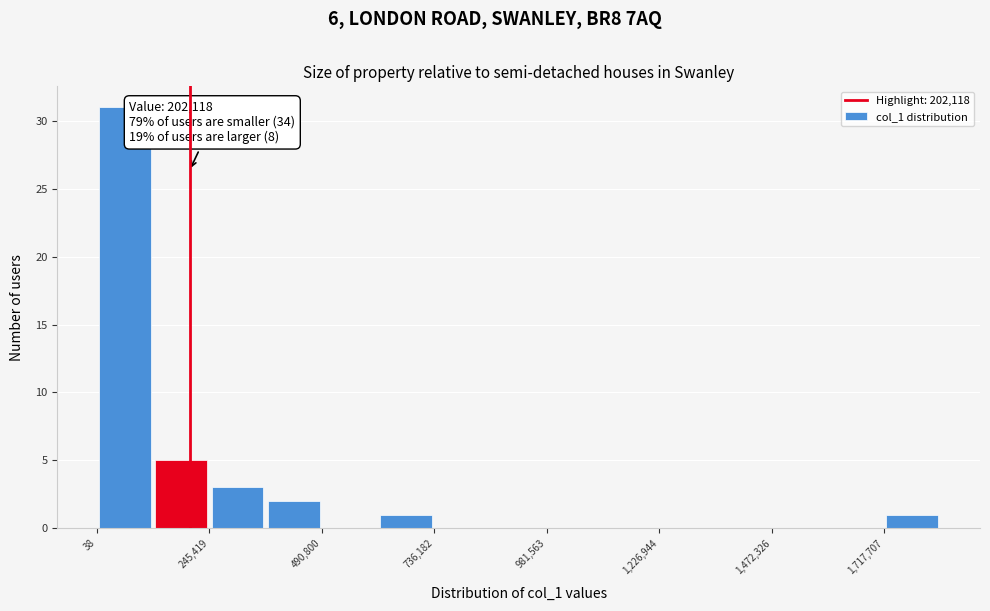

Read against the x-axis, roughly where is the centre of the tallest bar?

50000